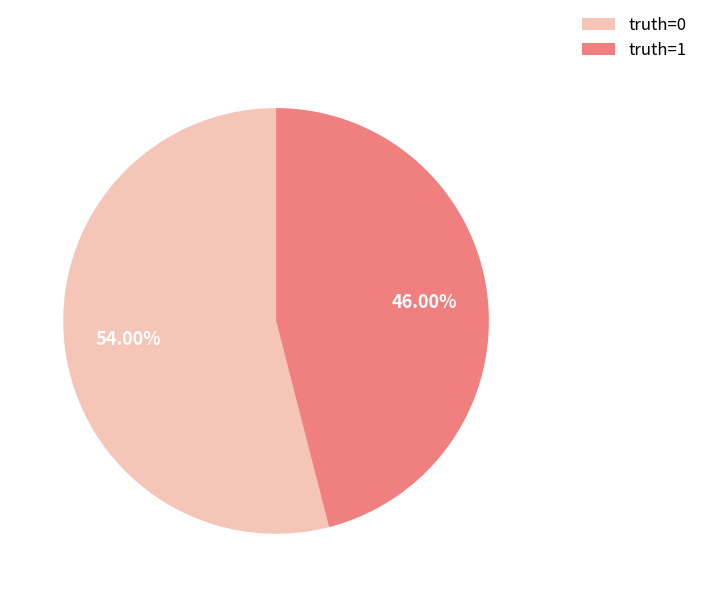

Is the sum of truth=1 and truth=0 greater than half?

Yes